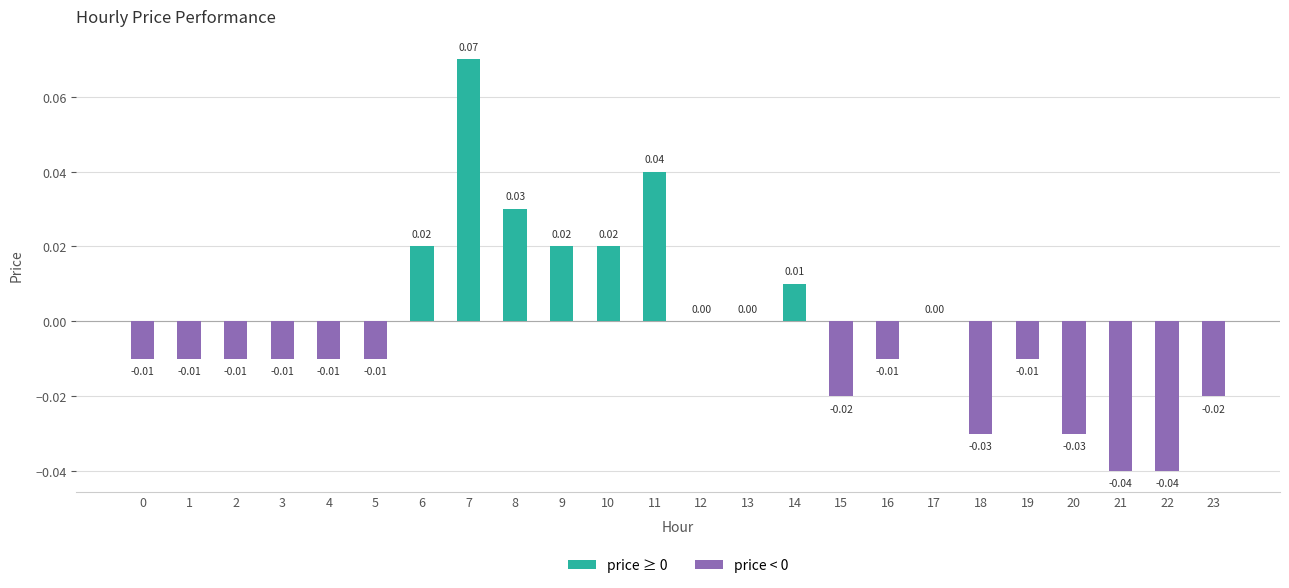

Which has a higher value, 22 or 5?

5